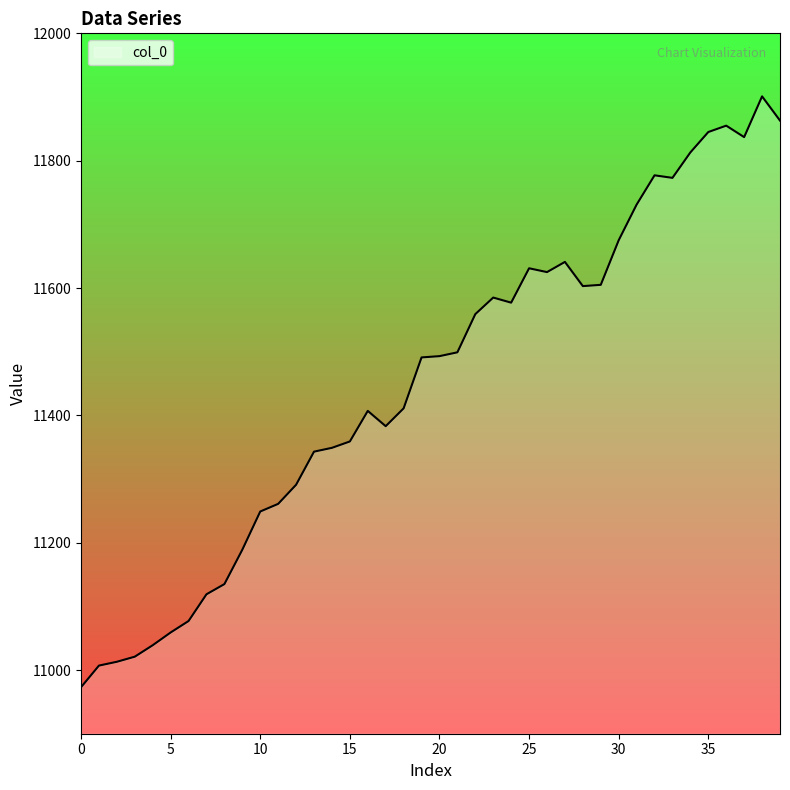

True or false: the data has more than 0 interior local peaks.

True